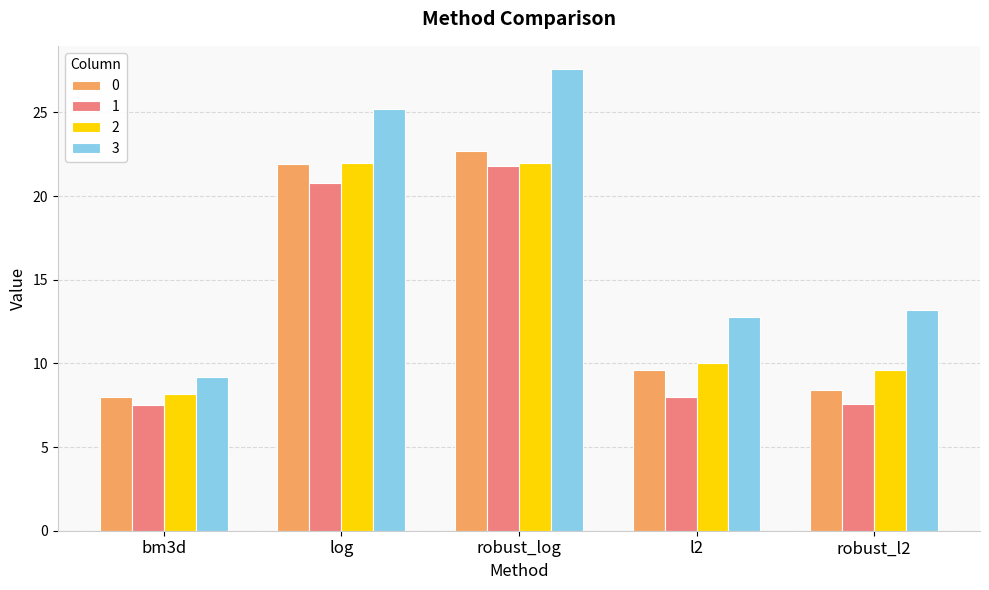

How many groups of bars are there?

5